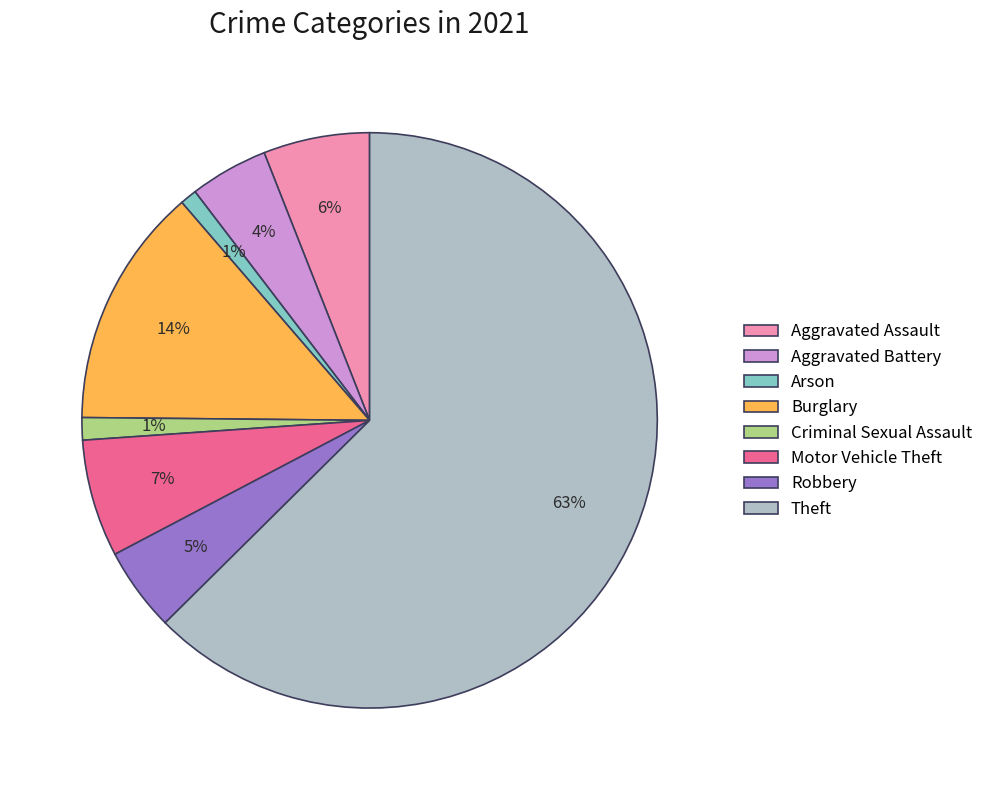

Which slice represents more than half of the pie?

Theft